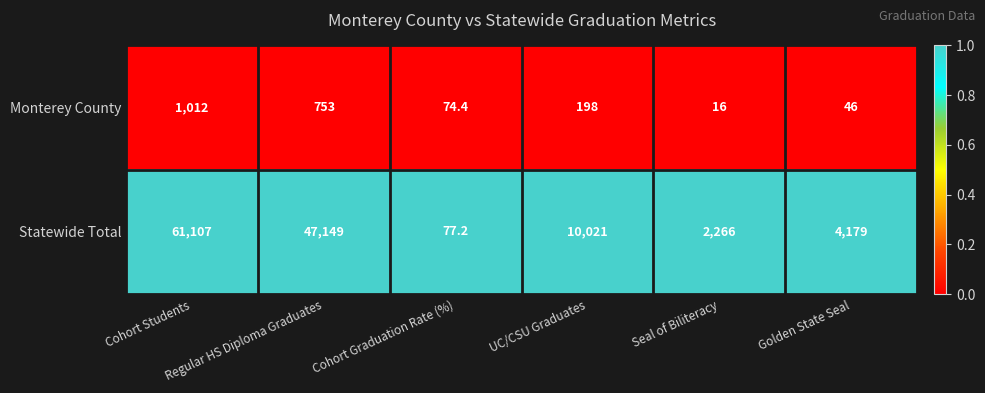

How many categories are shown in the chart?

6